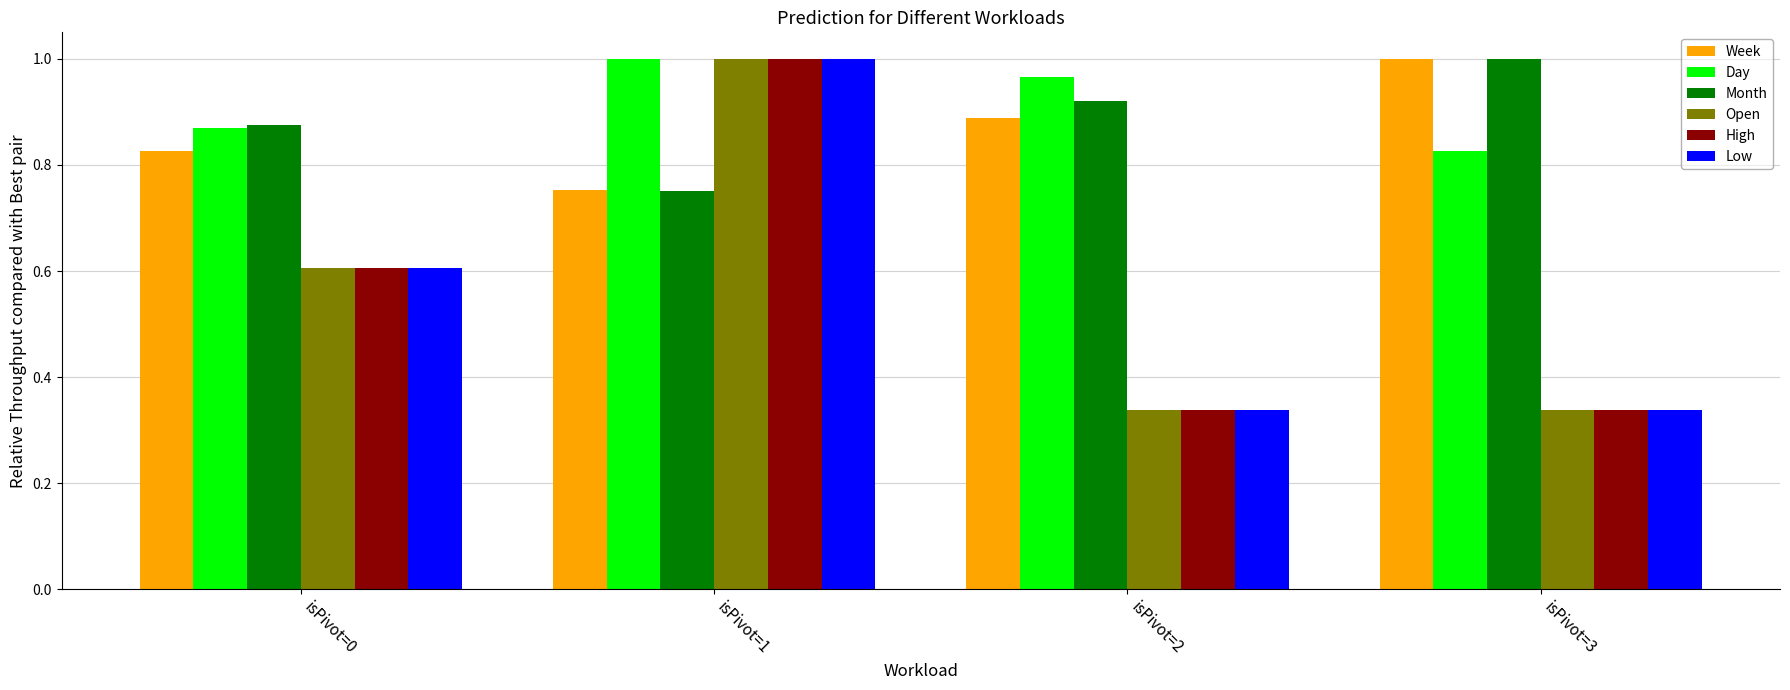

Where is Day nearest to the value 0?

isPivot=3